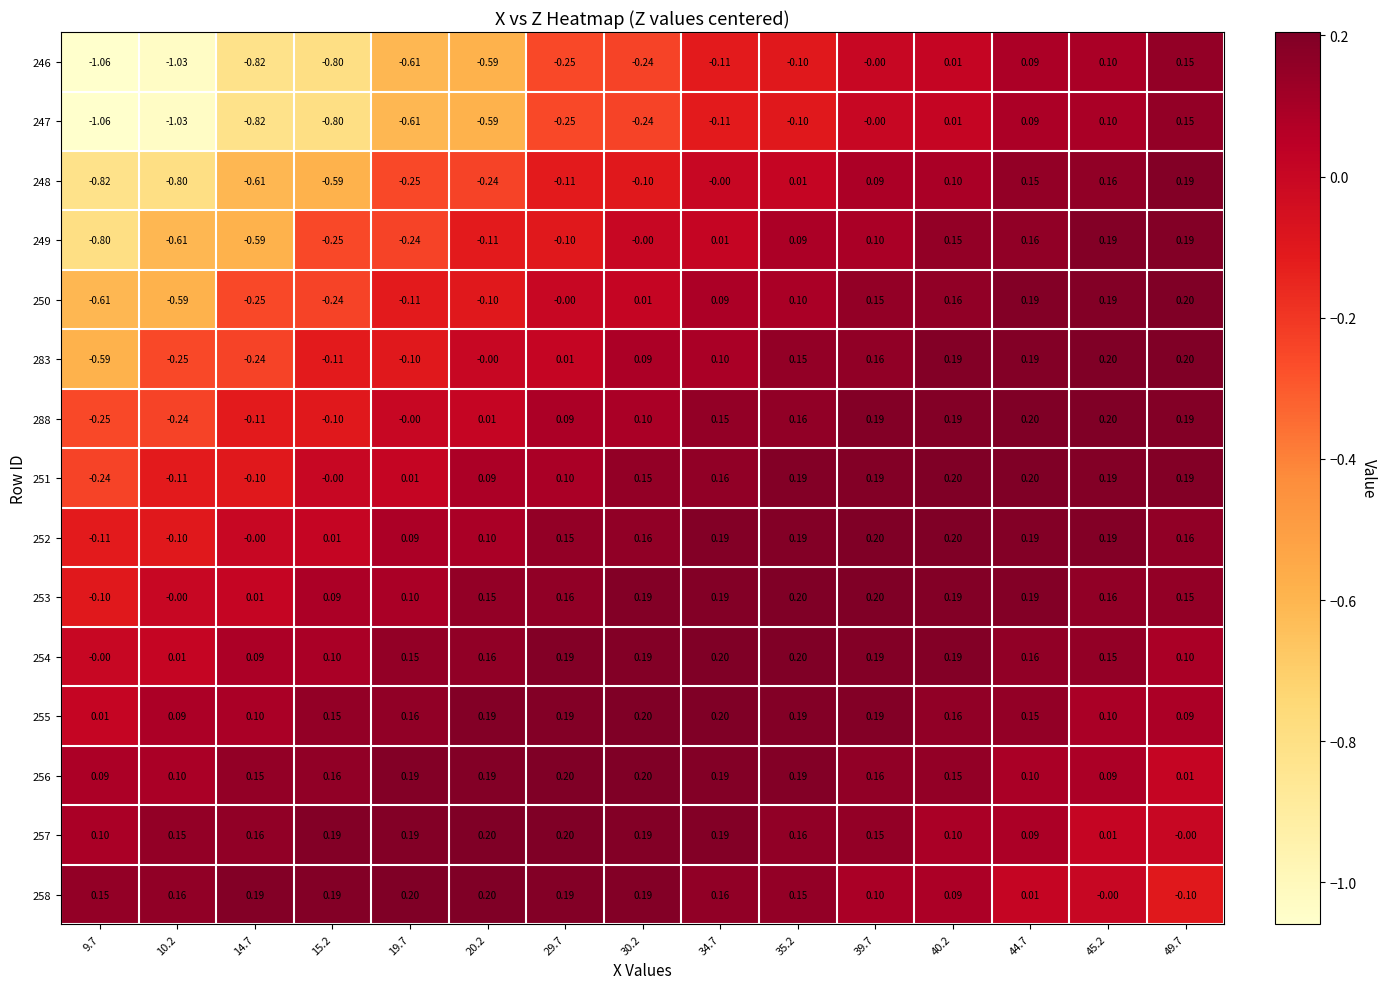

How many distinct data groups are displayed?

15